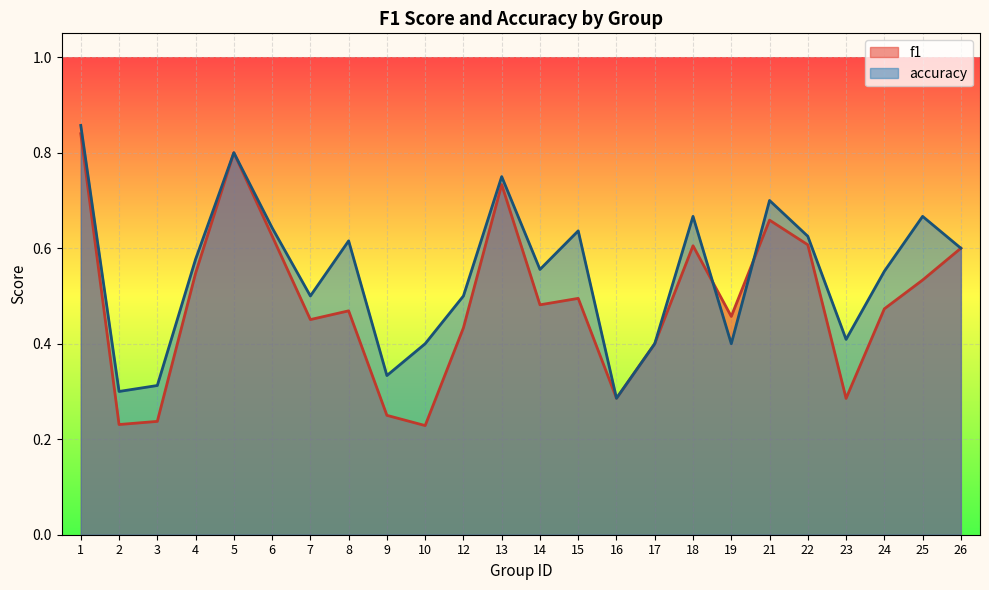

The f1 series shows 0.2 at 3. True or false?

True